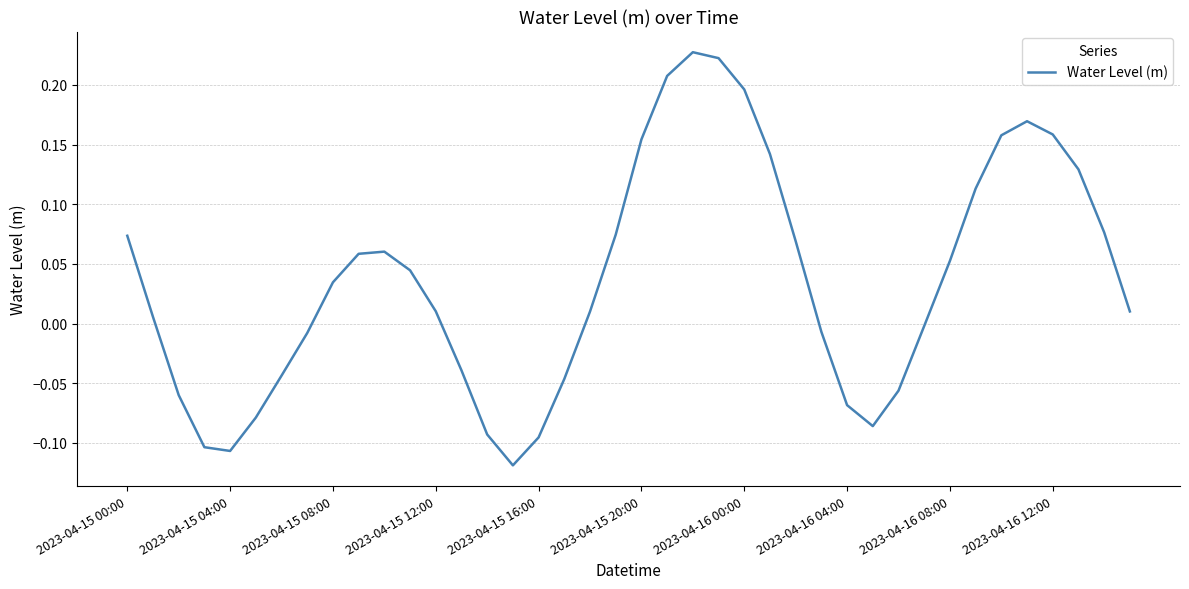

List the labels in order of value, largest first.

22, 23, 21, 24, 35, 36, 34, 20, 25, 37, 33, 38, 19, 2023-04-15 00:00, 26, 10, 2023-04-16 12:00, 32, 11, 2023-04-16 08:00, 12, 39, 18, 2023-04-15 04:00, 31, 27, 2023-04-16 04:00, 13, 2023-04-16 00:00, 17, 30, 2023-04-15 08:00, 28, 2023-04-15 20:00, 29, 14, 16, 2023-04-15 12:00, 2023-04-15 16:00, 15